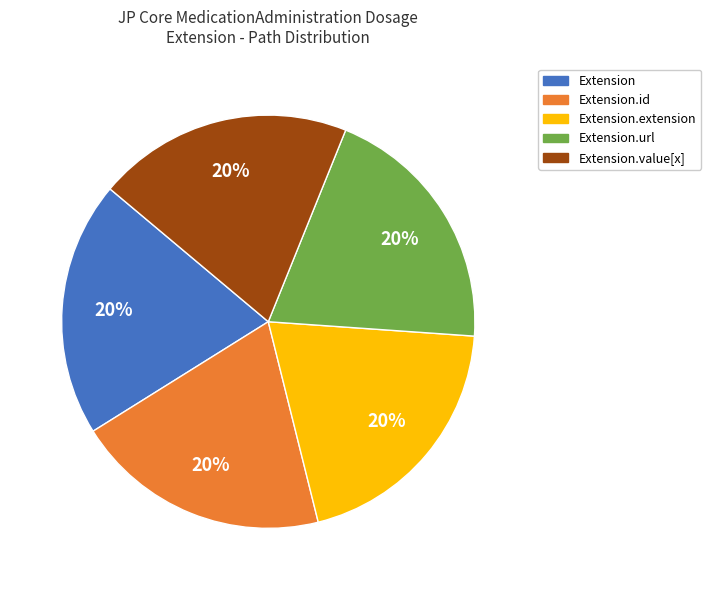

How many slices are in this pie chart?

5